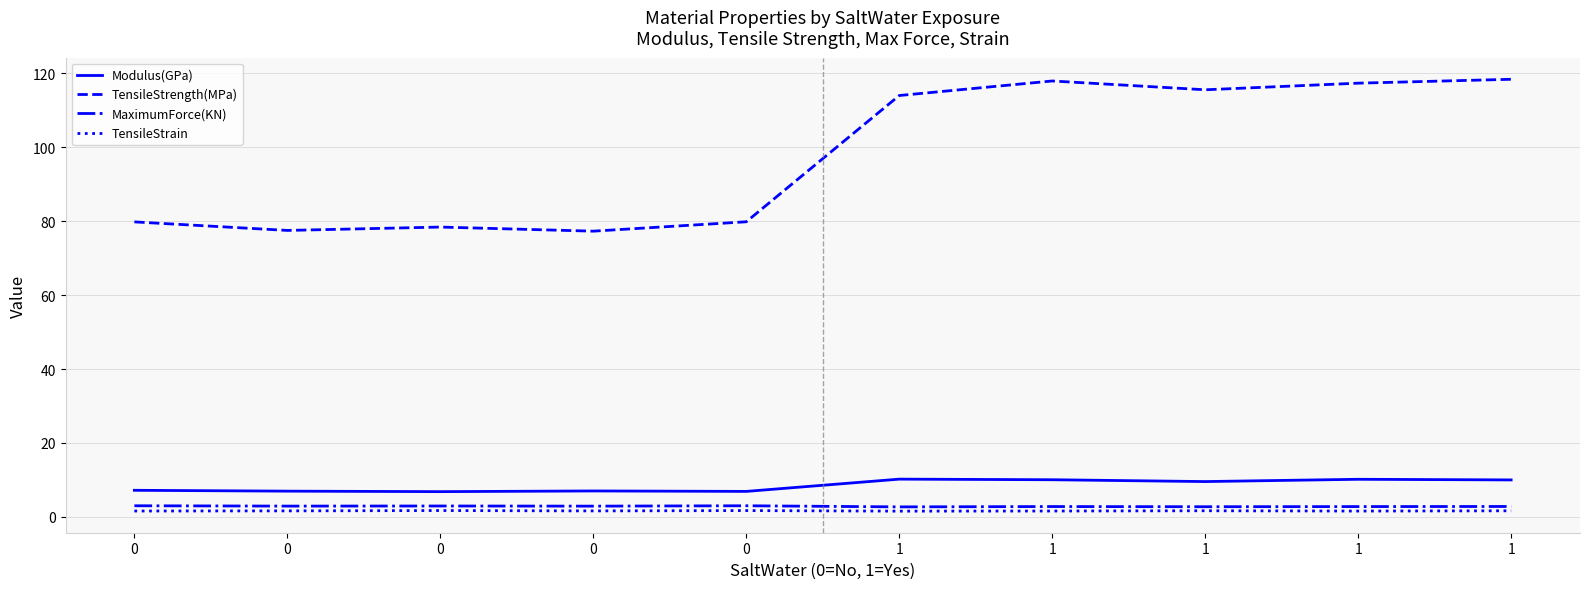

What is the sum of the TensileStrength(MPa) values at 1 and 0?

193.9